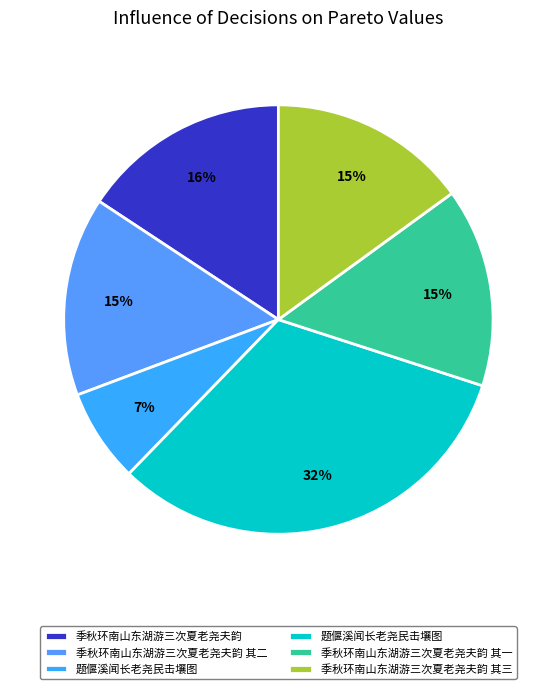

How many segments does this pie chart have?

6